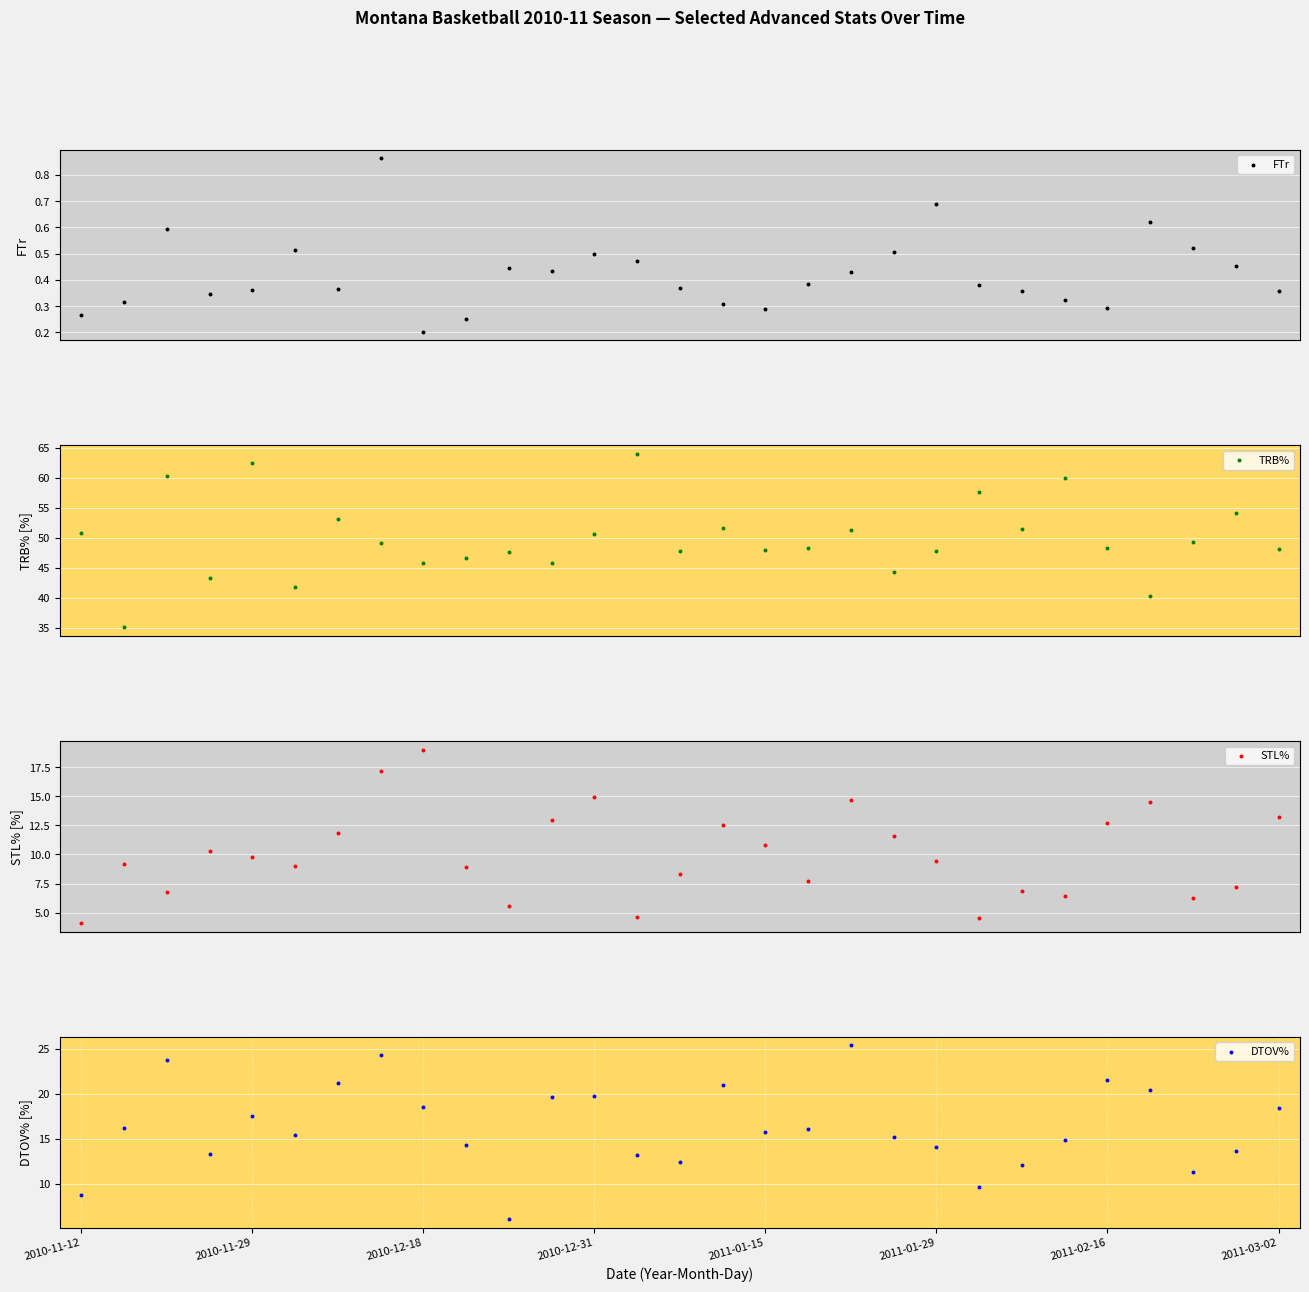

What are all the series names shown in the legend?

FTr, TRB%, STL%, DTOV%